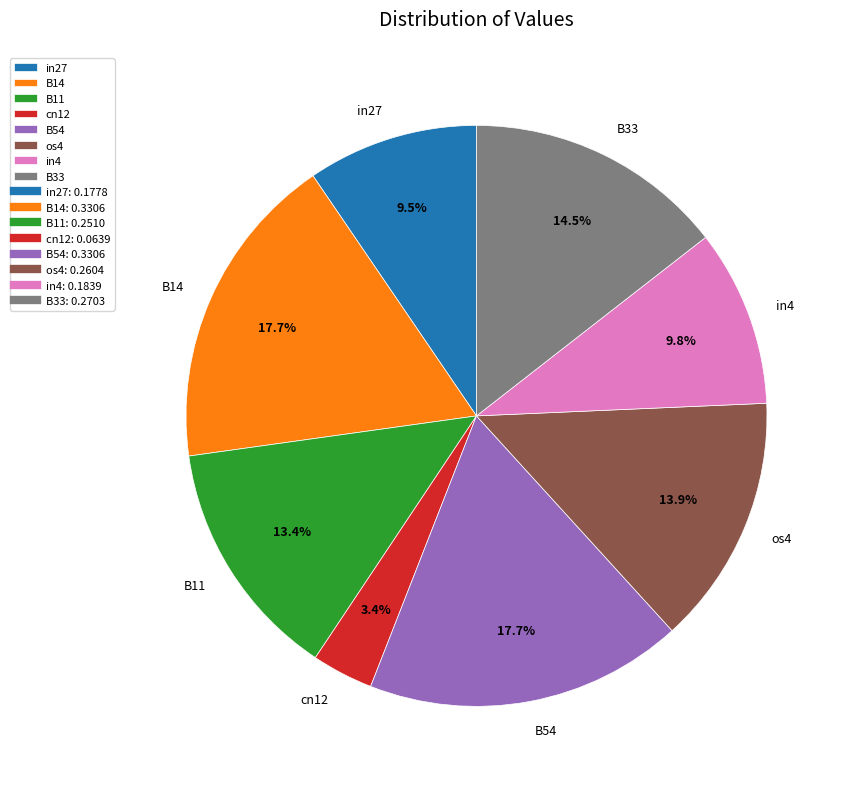

Count the number of slices in the pie.

8